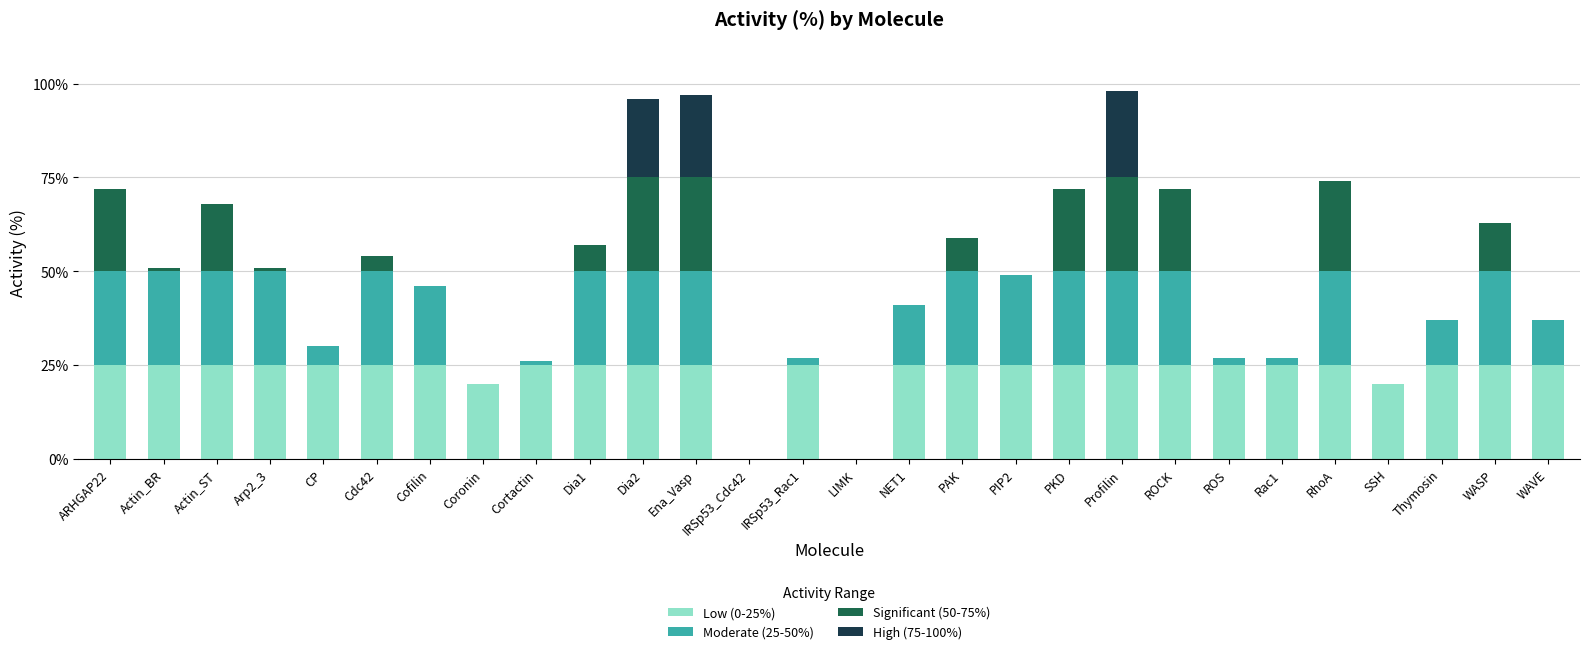

True or false: Low (0-25%) has a value of 25 at Arp2_3.

True